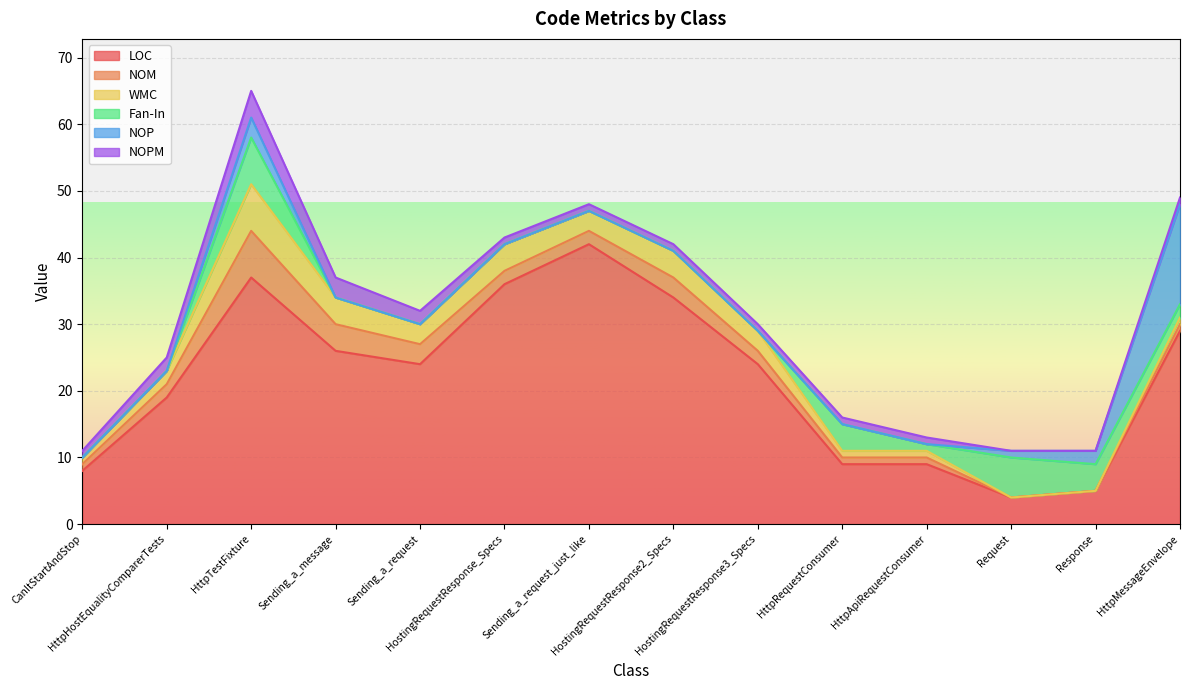

What is the difference between the NOP values at HttpApiRequestConsumer and HttpTestFixture?

3